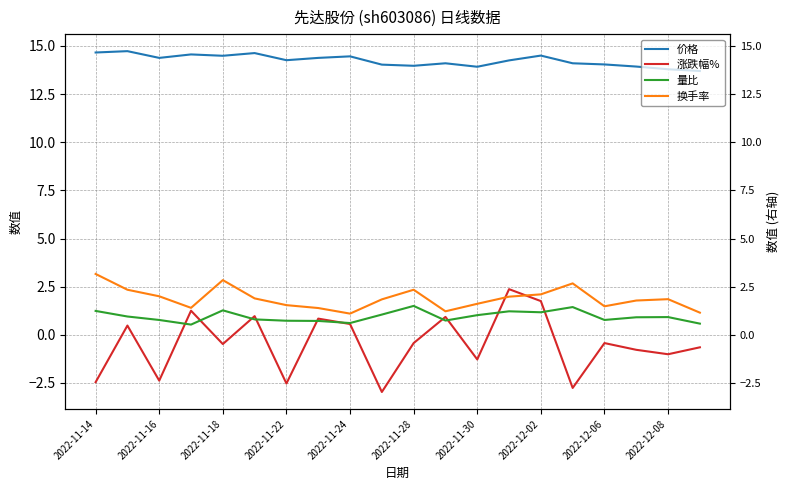

Read the 价格 value at 15.

14.1